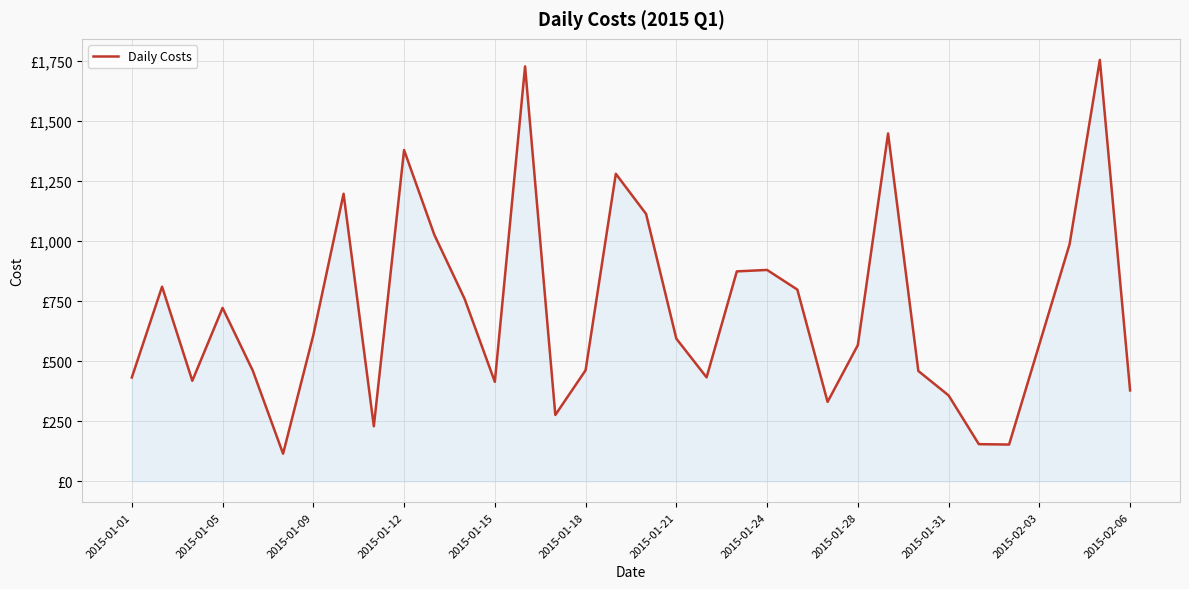

Where is the data nearest to the value 935?

31